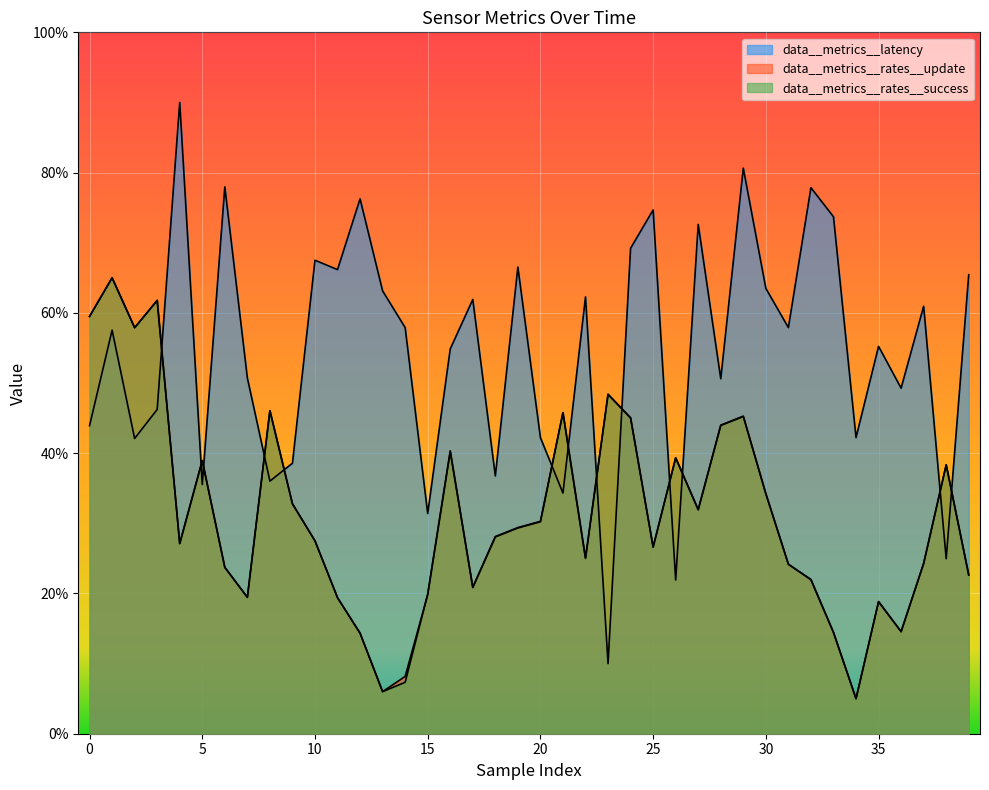

What are all the series names shown in the legend?

data__metrics__rates__update, data__metrics__rates__success, data__metrics__latency